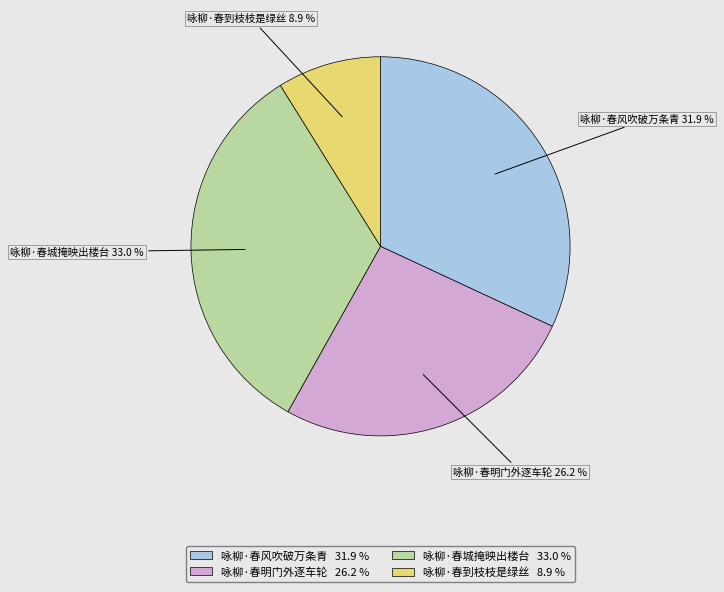

Which has a higher value, 咏柳·春城掩映出楼台 or 咏柳·春风吹破万条青?

咏柳·春城掩映出楼台